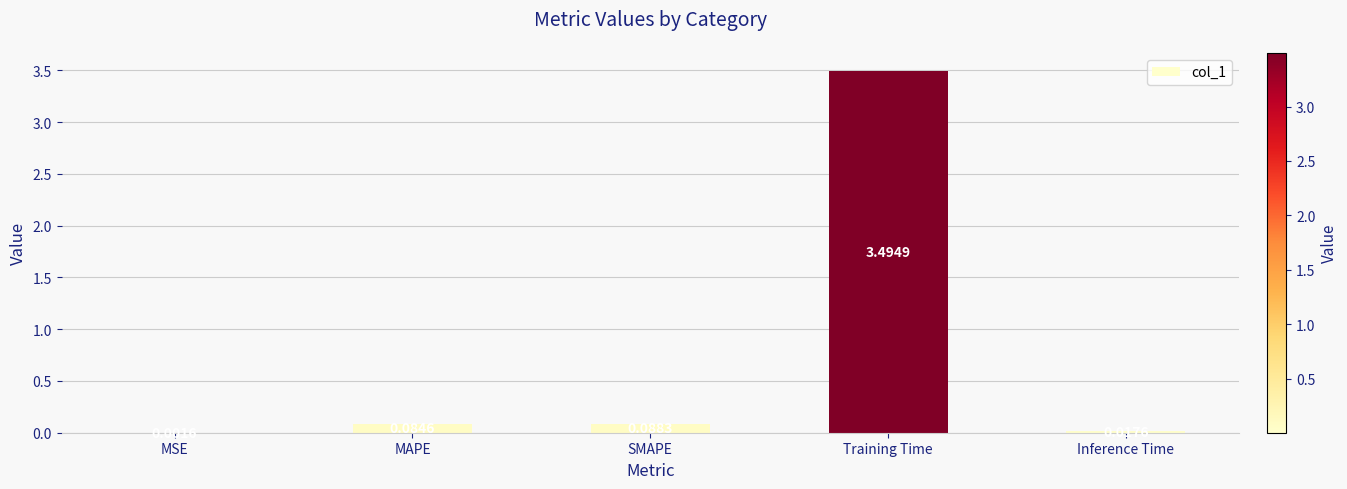

What is the average value?

0.7